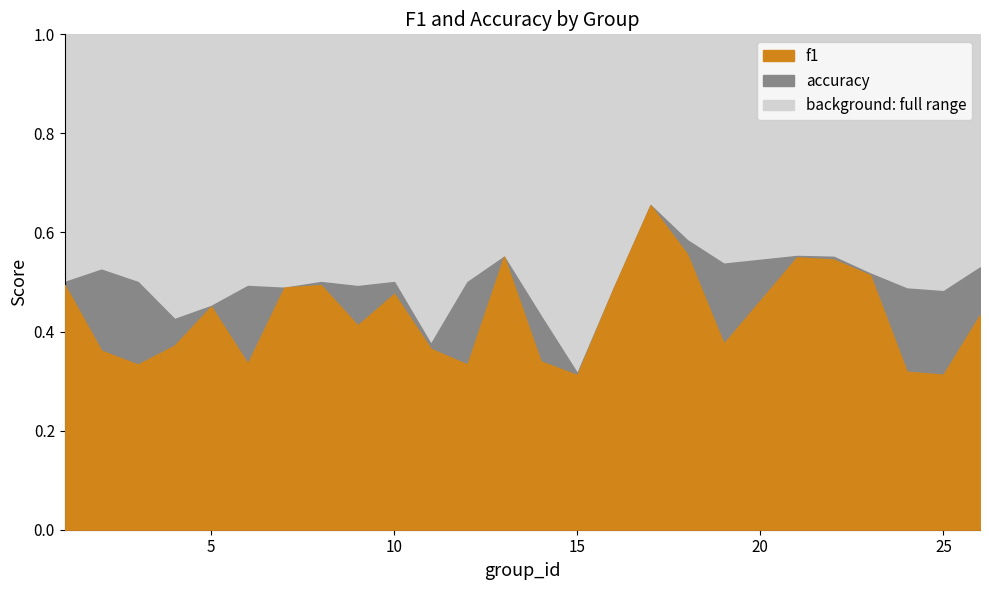

Between 15 and 5, which is larger?

5